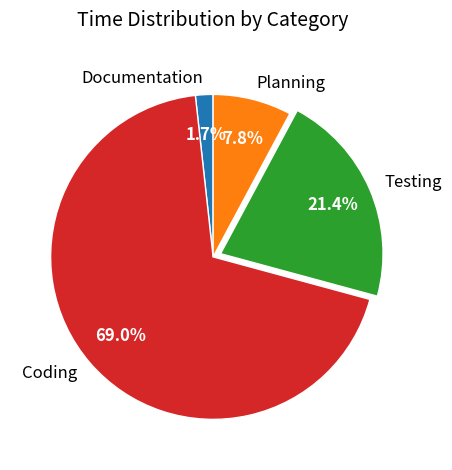

How many slices are in this pie chart?

4